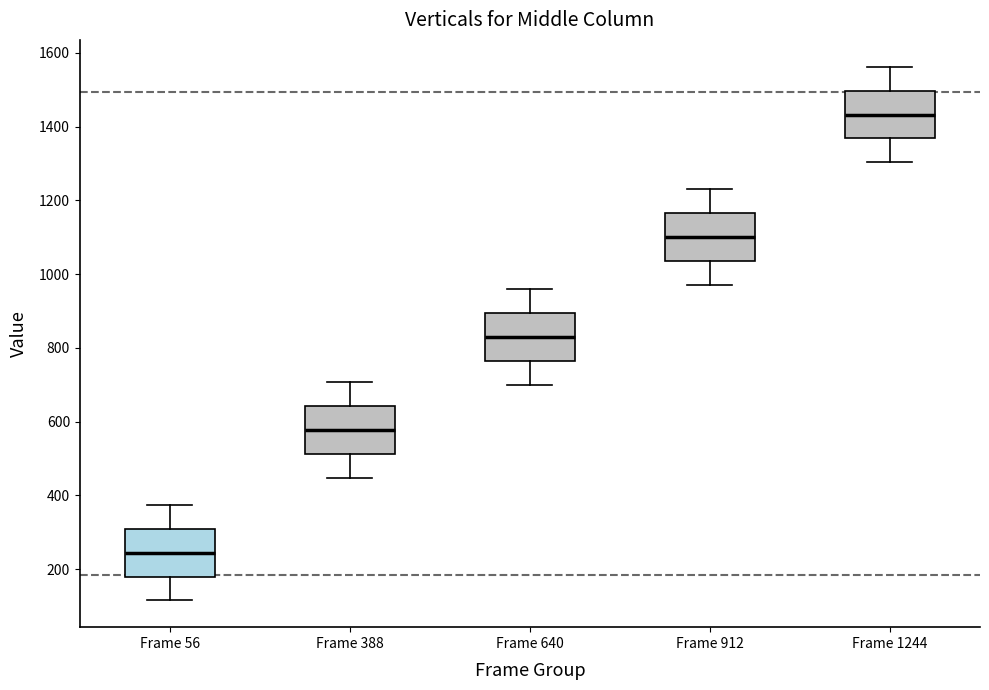

Where is the upper edge of the box for Frame 56 on the y-axis? The values are not printed on the chart, so give them approximately, as read against the axis.

320